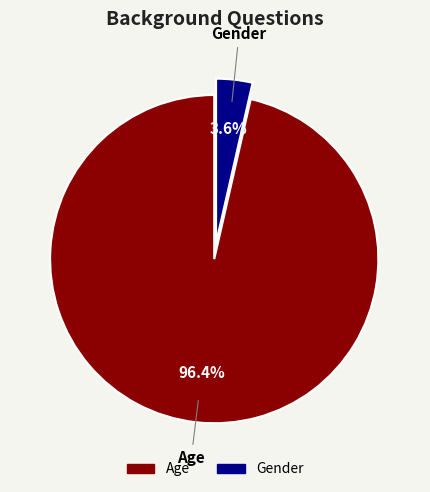

The Age slice represents 96% of the pie. True or false?

True